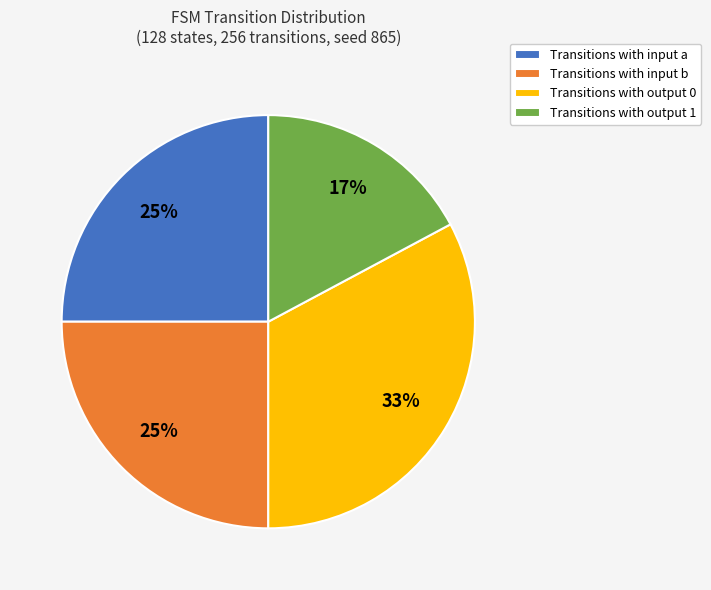

Is the sum of Transitions with input a and Transitions with output 0 greater than half?

Yes